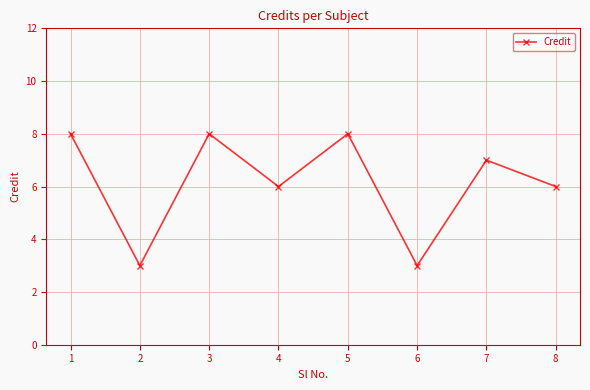

What is the value of the 4th point from the left?

6